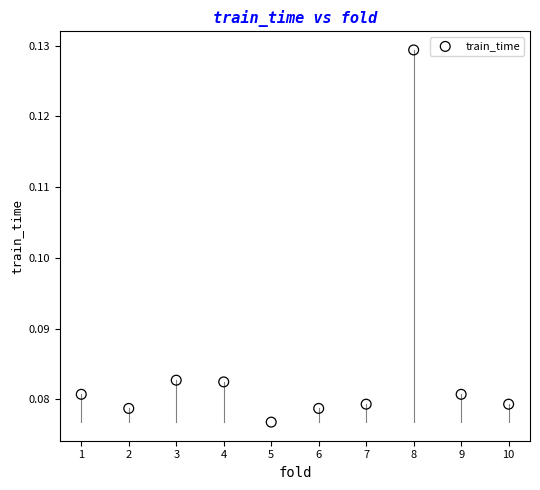

What is the range of X values (max minus min)?

9.0